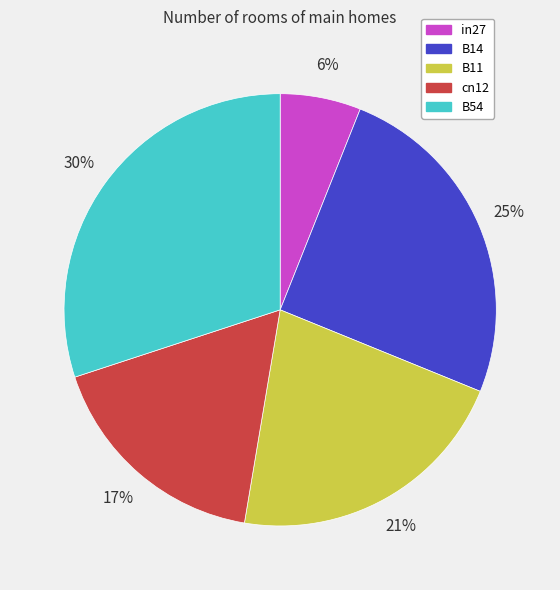

Do B14 and in27 together represent more than half of the pie?

No